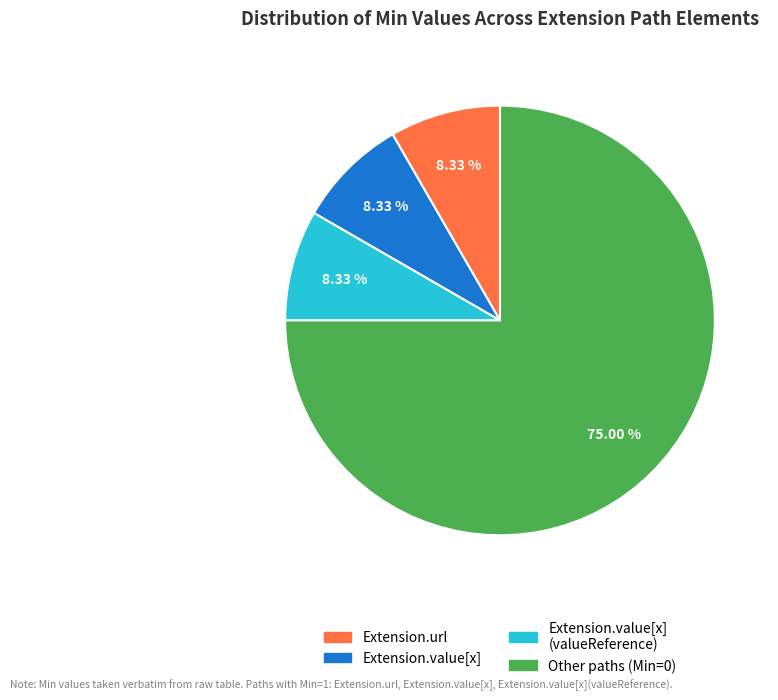

How many slices are in this pie chart?

4